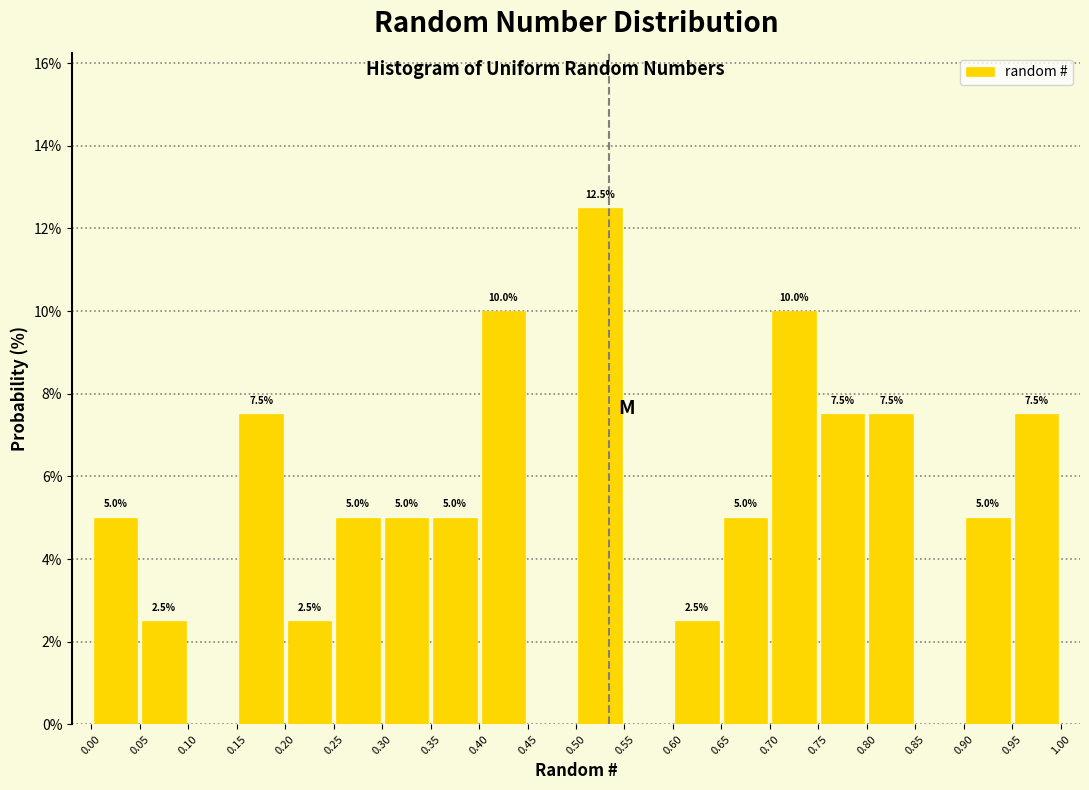

Which range on the x-axis has the tallest bar?

0.50 to 0.55